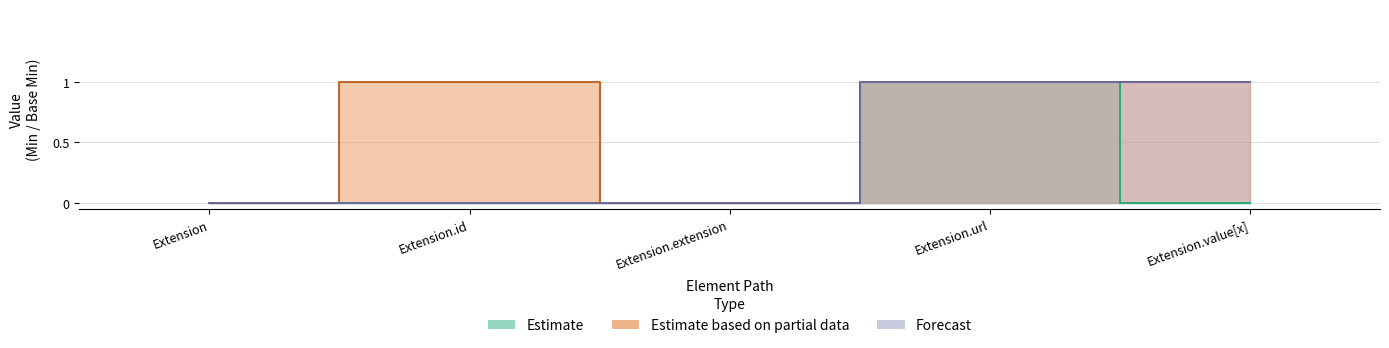

What is the total value across all series at Extension.url?

3